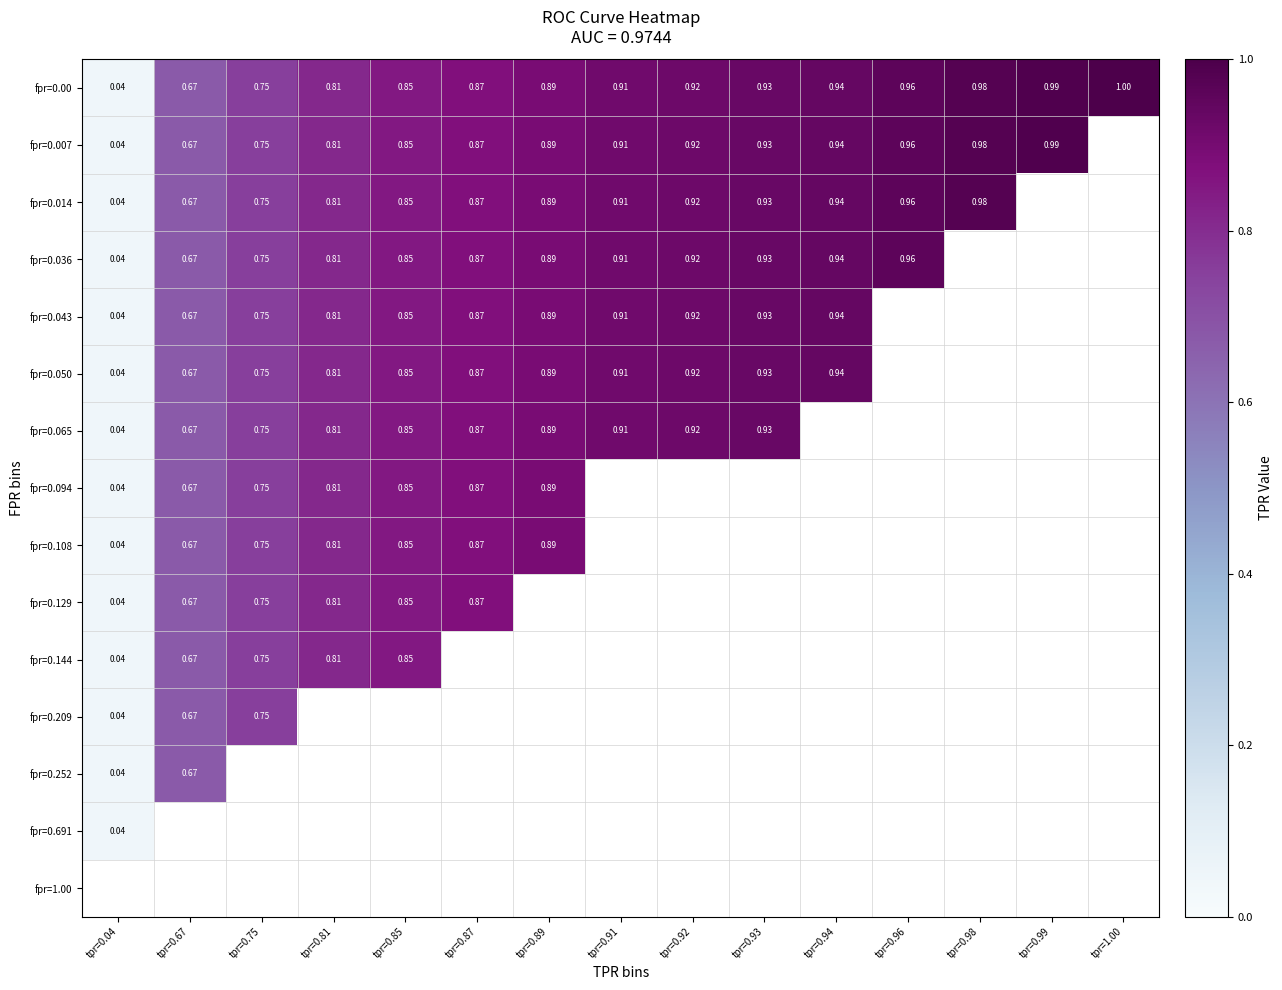

Is it true that fpr=0.209 equals 0.2 at tpr=0.67?

False